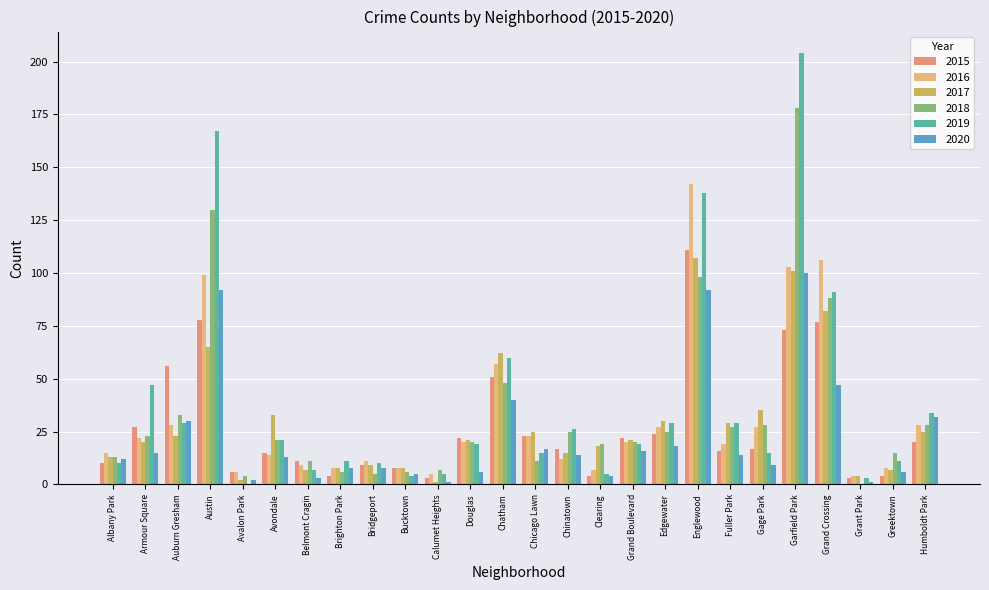

What are all the series names shown in the legend?

2015, 2016, 2017, 2018, 2019, 2020